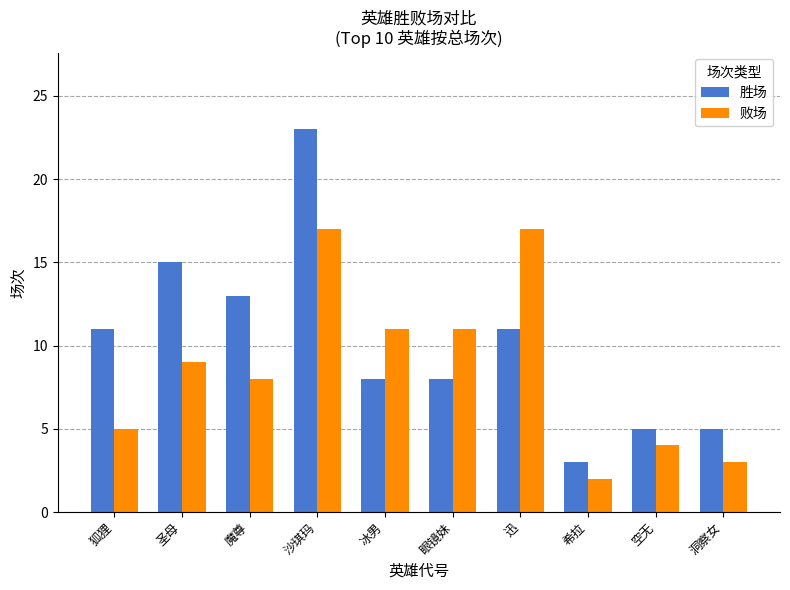

Where is 败场 nearest to the value 9?

圣母